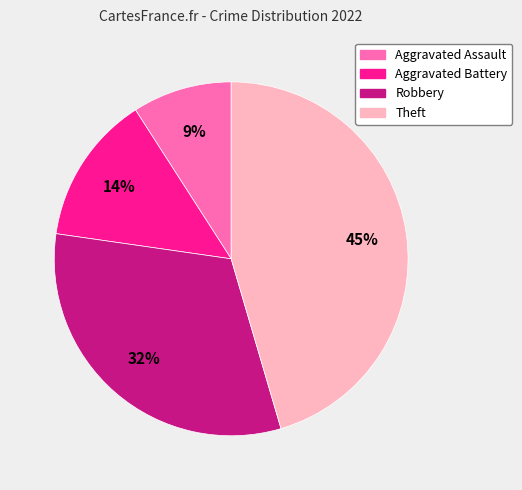

Rank the categories by value from highest to lowest.

Theft, Robbery, Aggravated Battery, Aggravated Assault